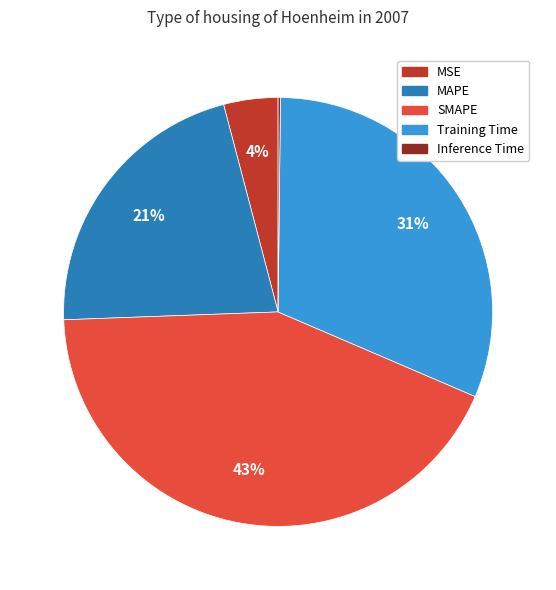

The Training Time slice represents 31% of the pie. True or false?

True